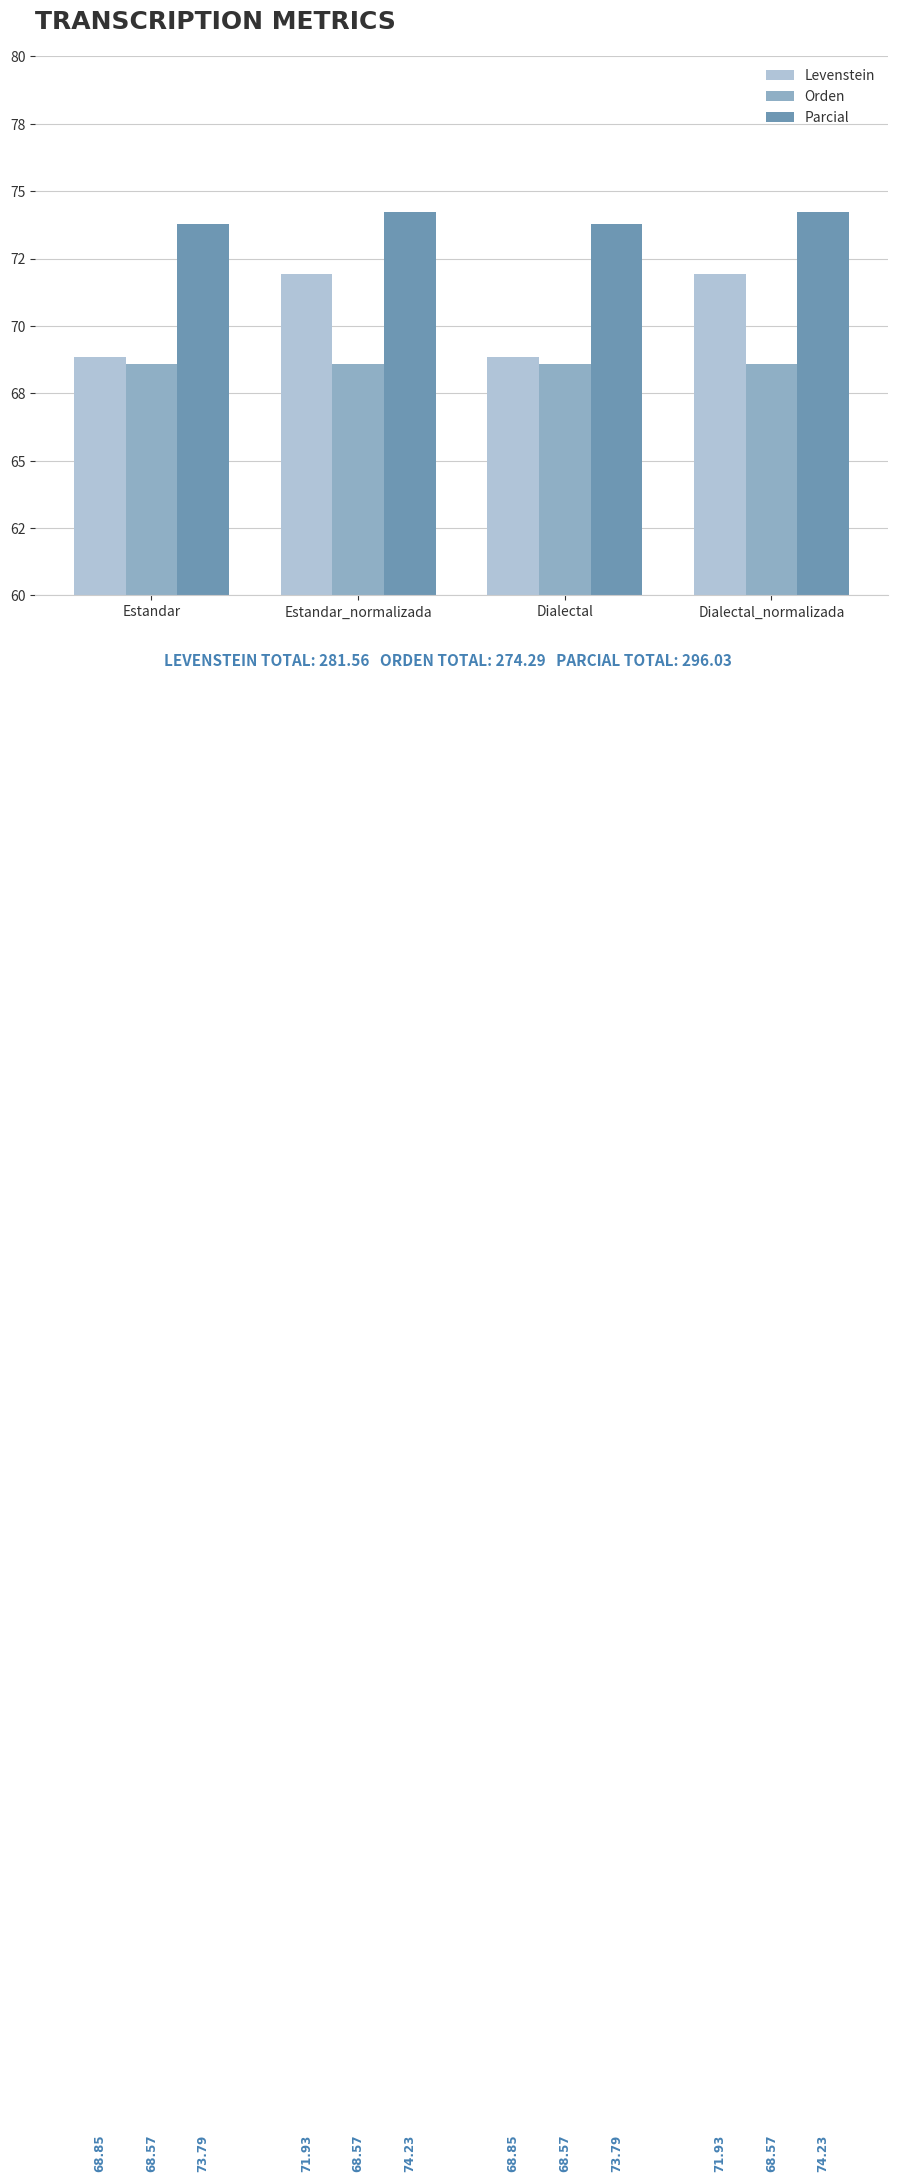

What is the maximum value for Orden?

68.6